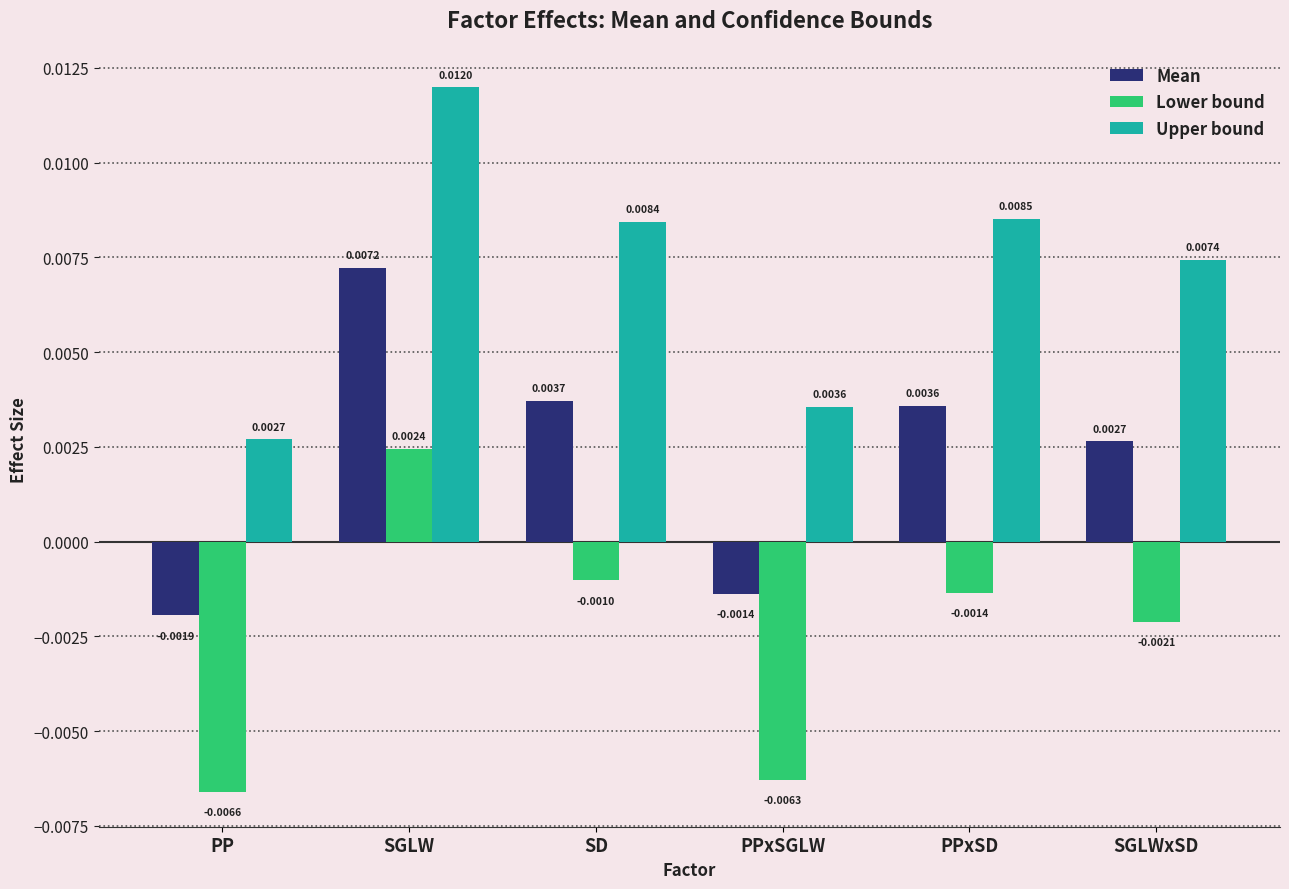

At which category is the sum across all series the highest?

SGLW